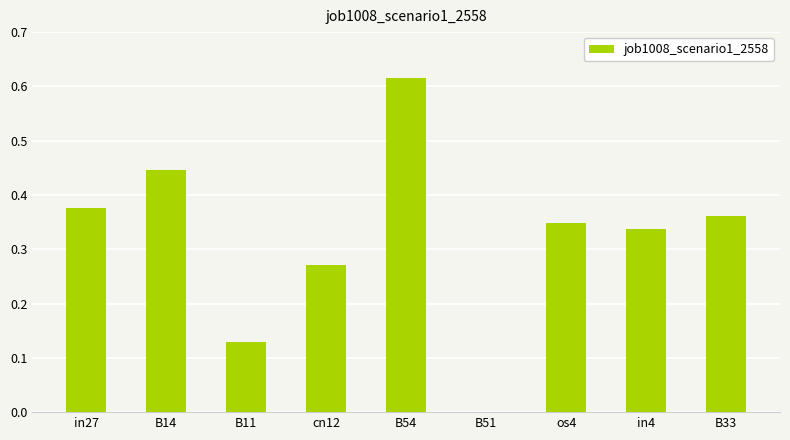

What is the sum of all values?

2.9